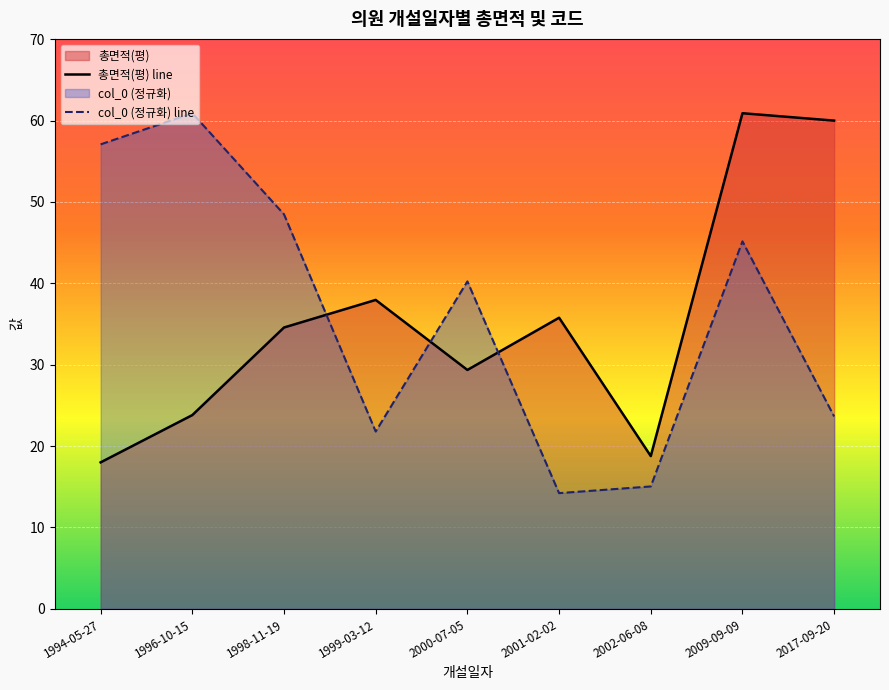

What position from the left is 1998-11-19?

3